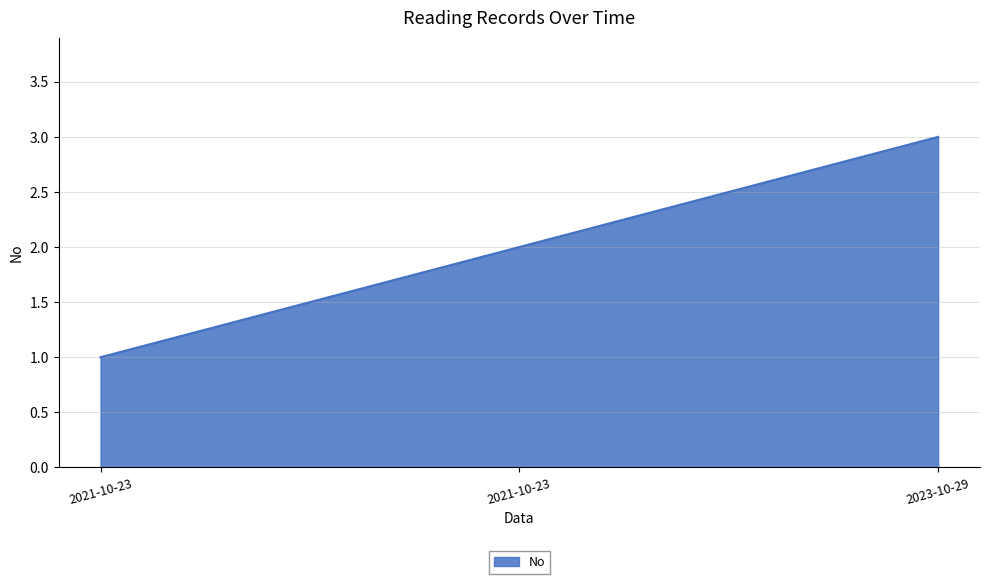

Rank the categories by value from highest to lowest.

2023-10-29, 2021-10-23, 2021-10-23